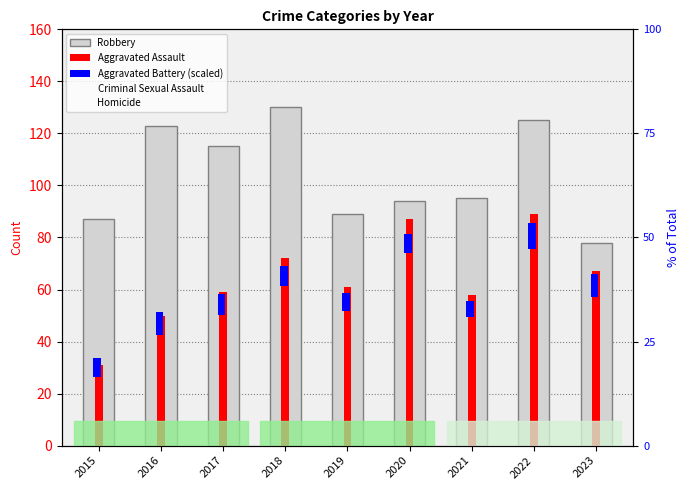

At which category does the chart reach its minimum across all series?

2017